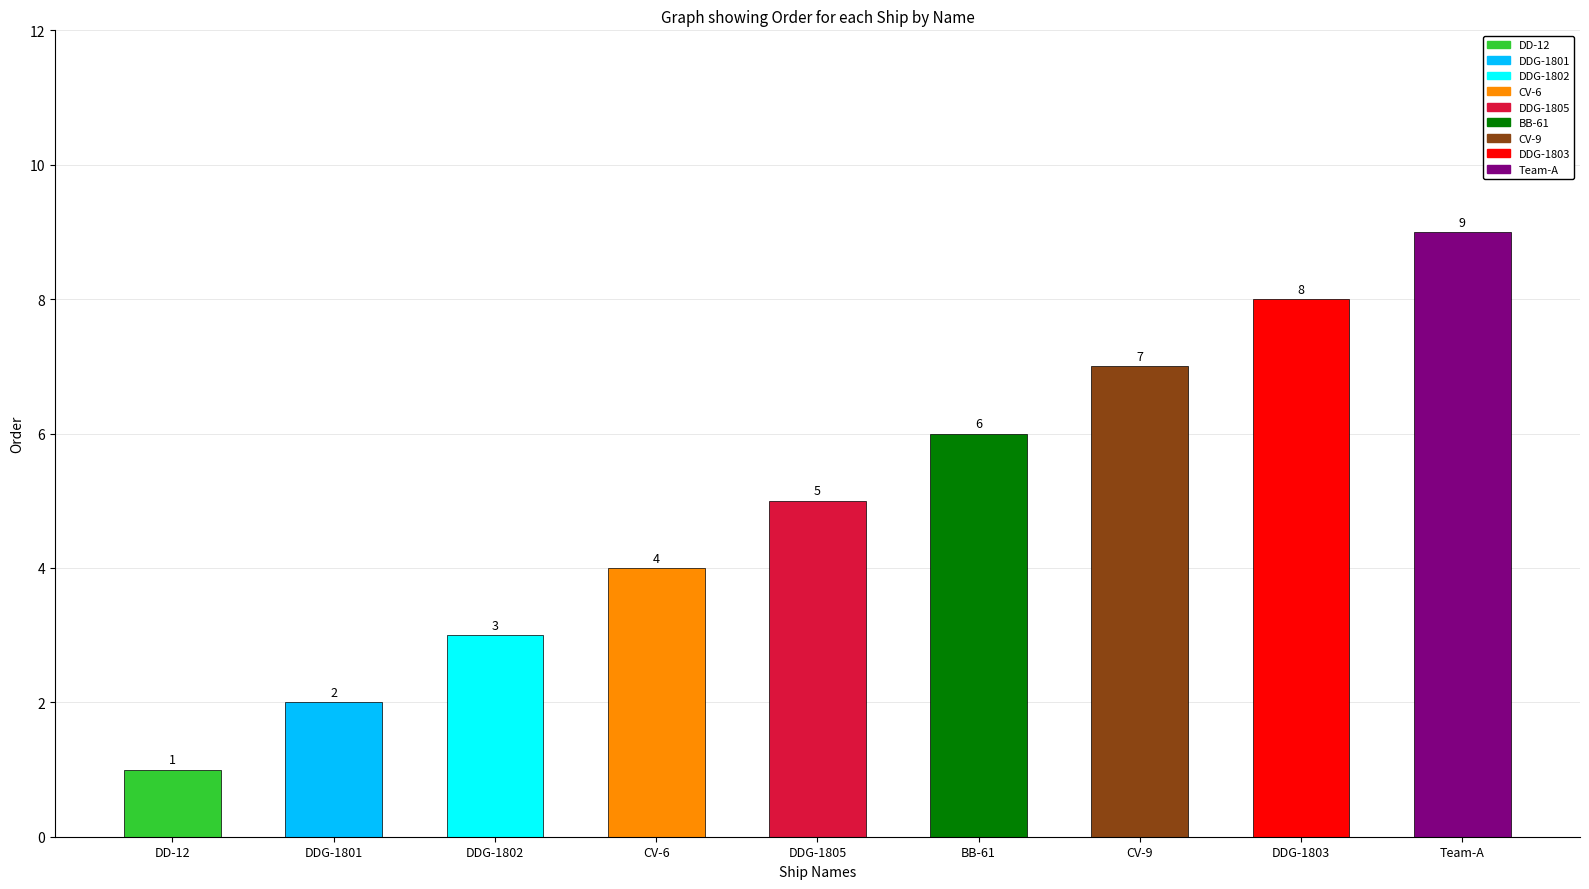

Does the chart contain any negative values?

No